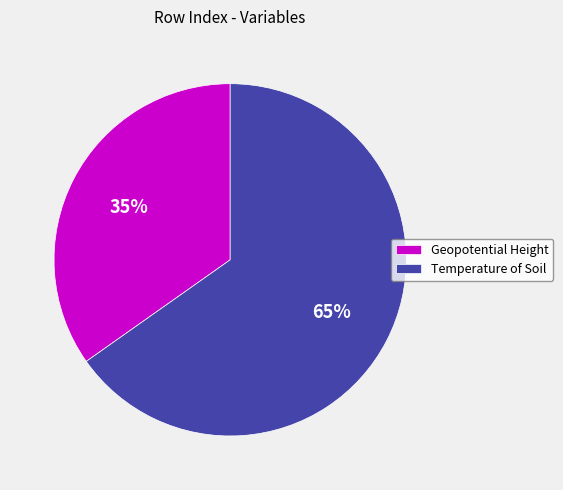

What percentage is the Geopotential Height slice, to the nearest percent?

35%